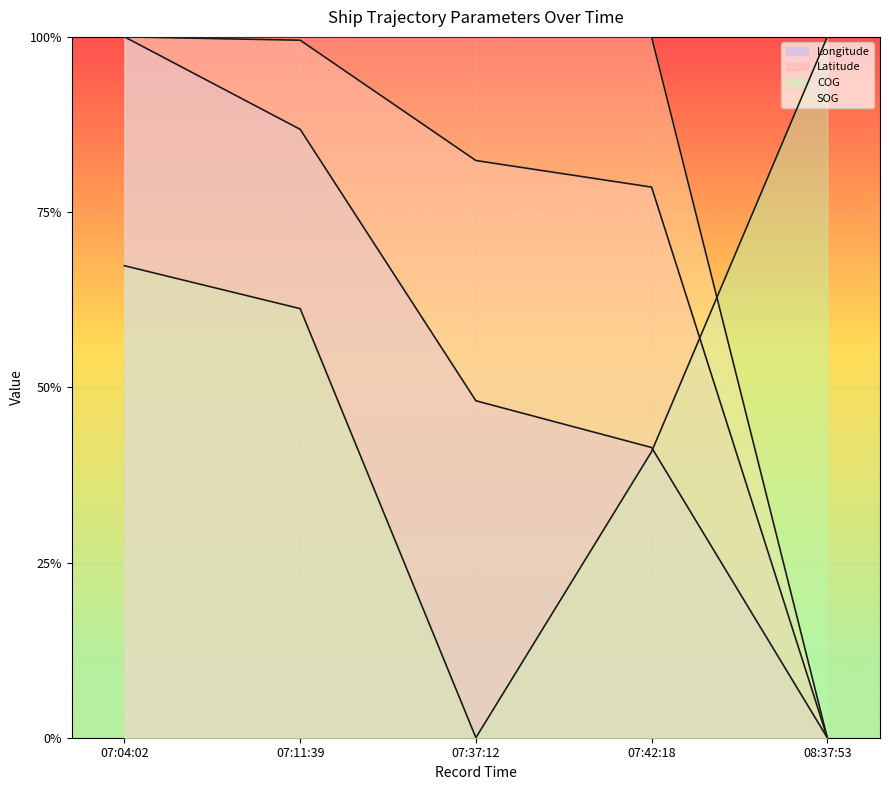

What is the label of the 4th point from the right?

07:11:39